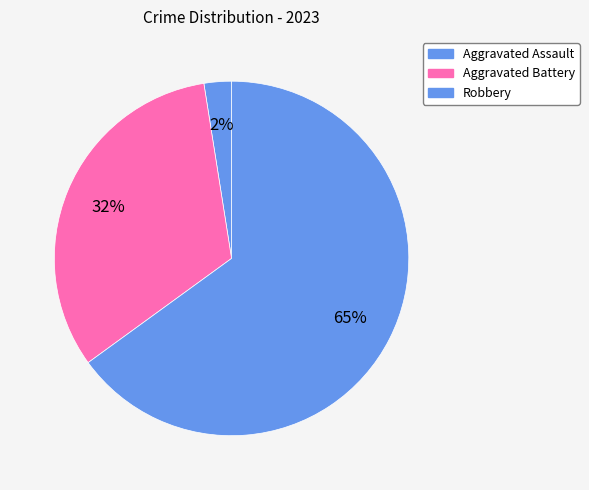

What portion of the pie excludes Robbery?

35.0%